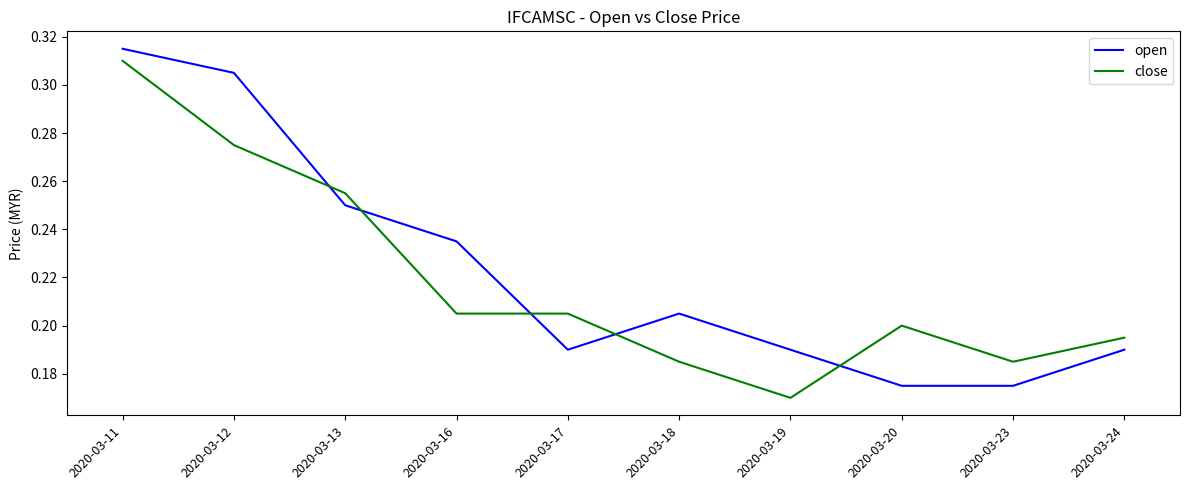

How many intersections are there between close and open?

5